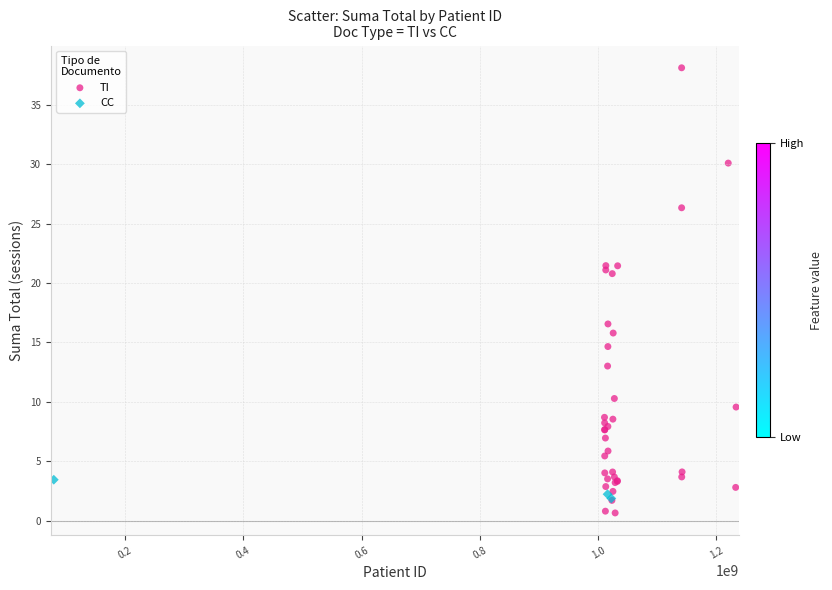

Which series has the widest spread of Y values?

TI